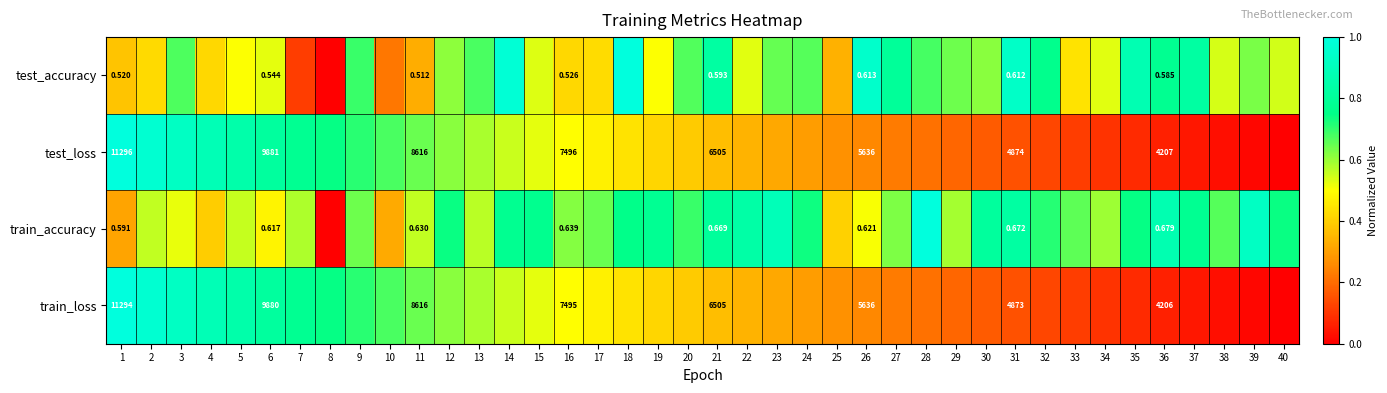

Between 11 and 32, which is larger?

32